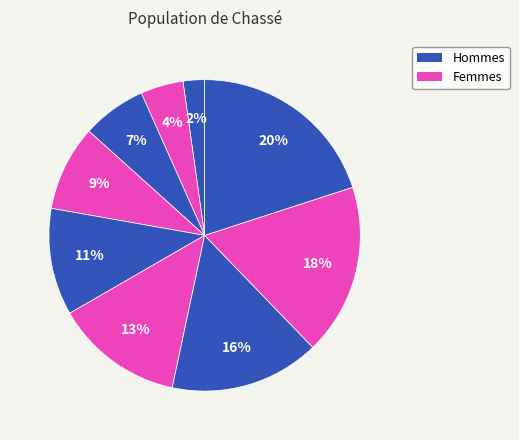

Count the number of slices in the pie.

9